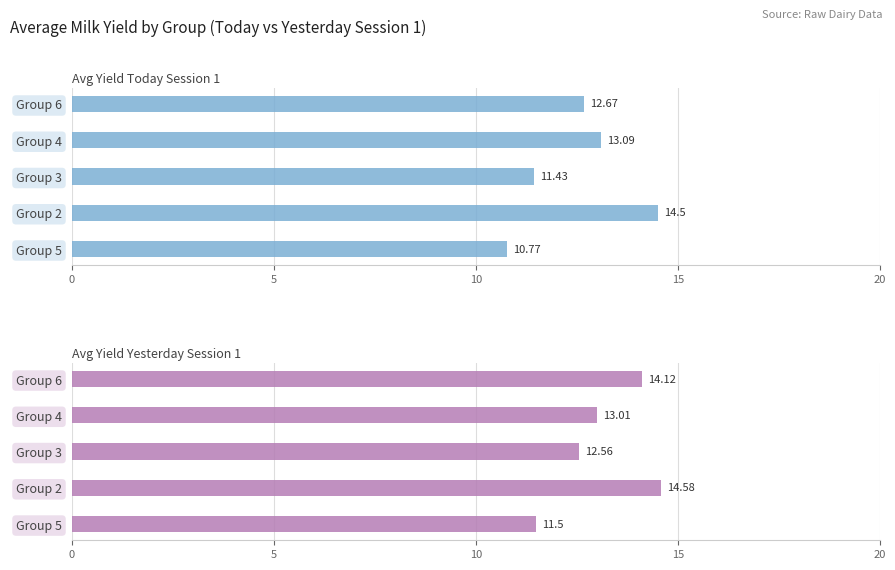

Count the number of categories in the chart.

5